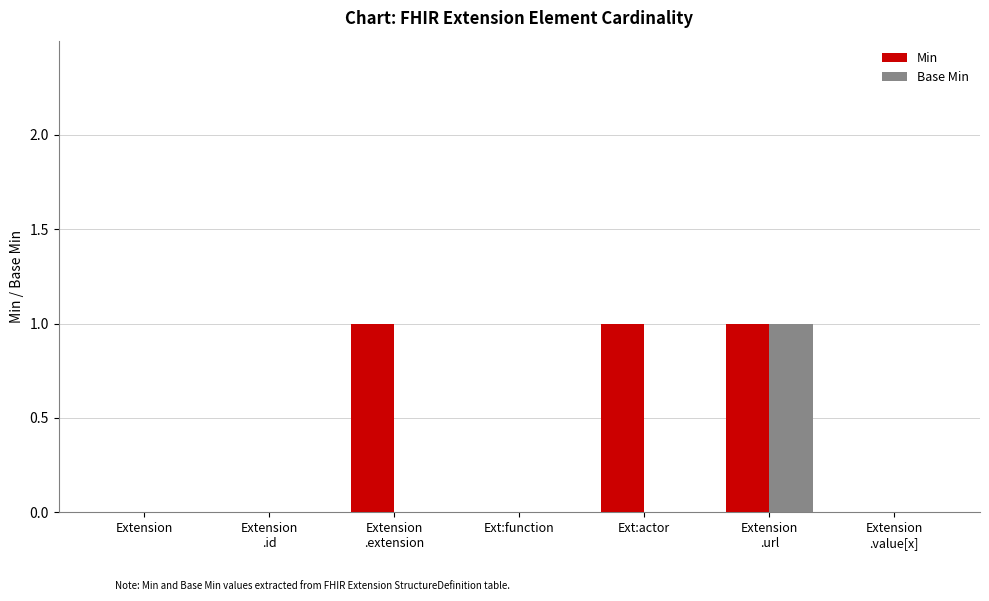

Which series changed the most between Extension
.id and Ext:actor?

Min